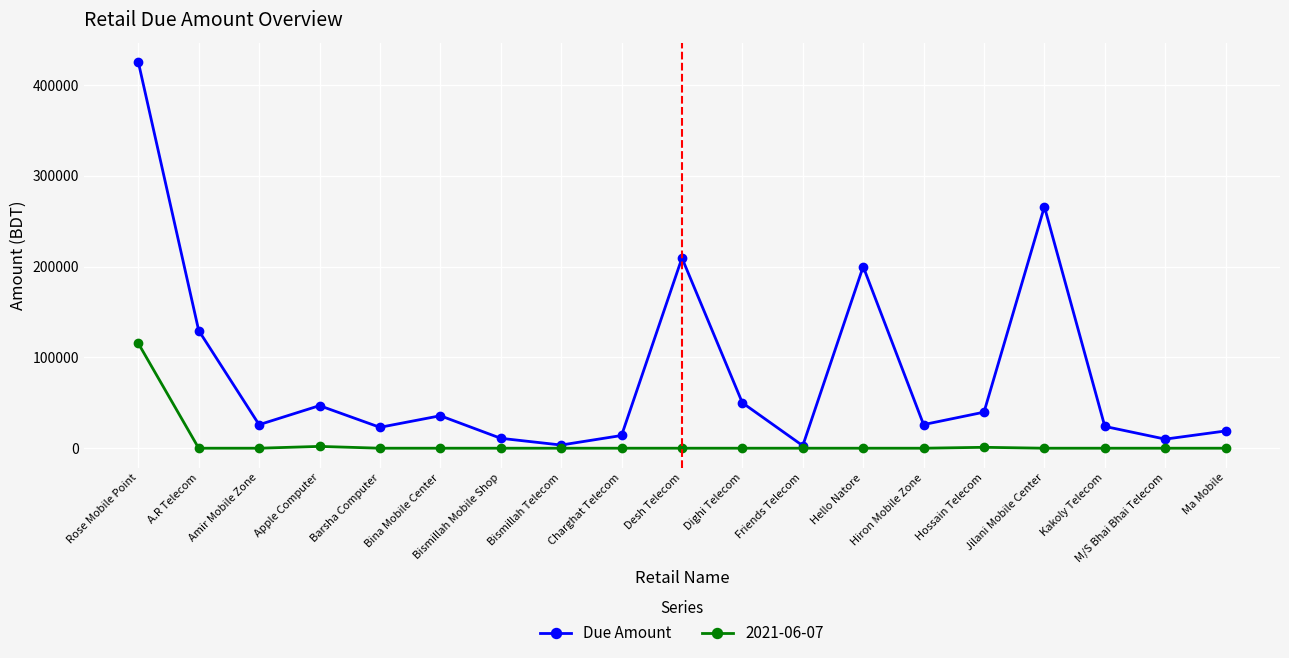

True or false: Due Amount has more than 0 interior local peaks.

True